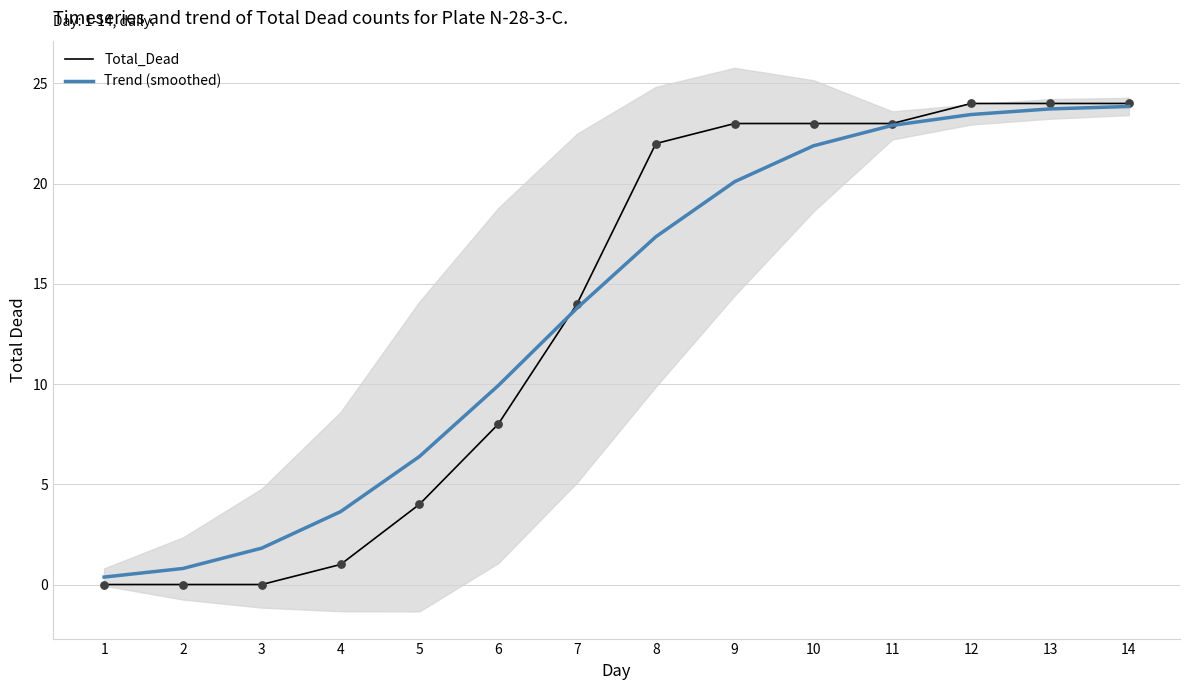

Is the value of Total_Dead at 1 greater than the value of Trend (smoothed) at 2?

No